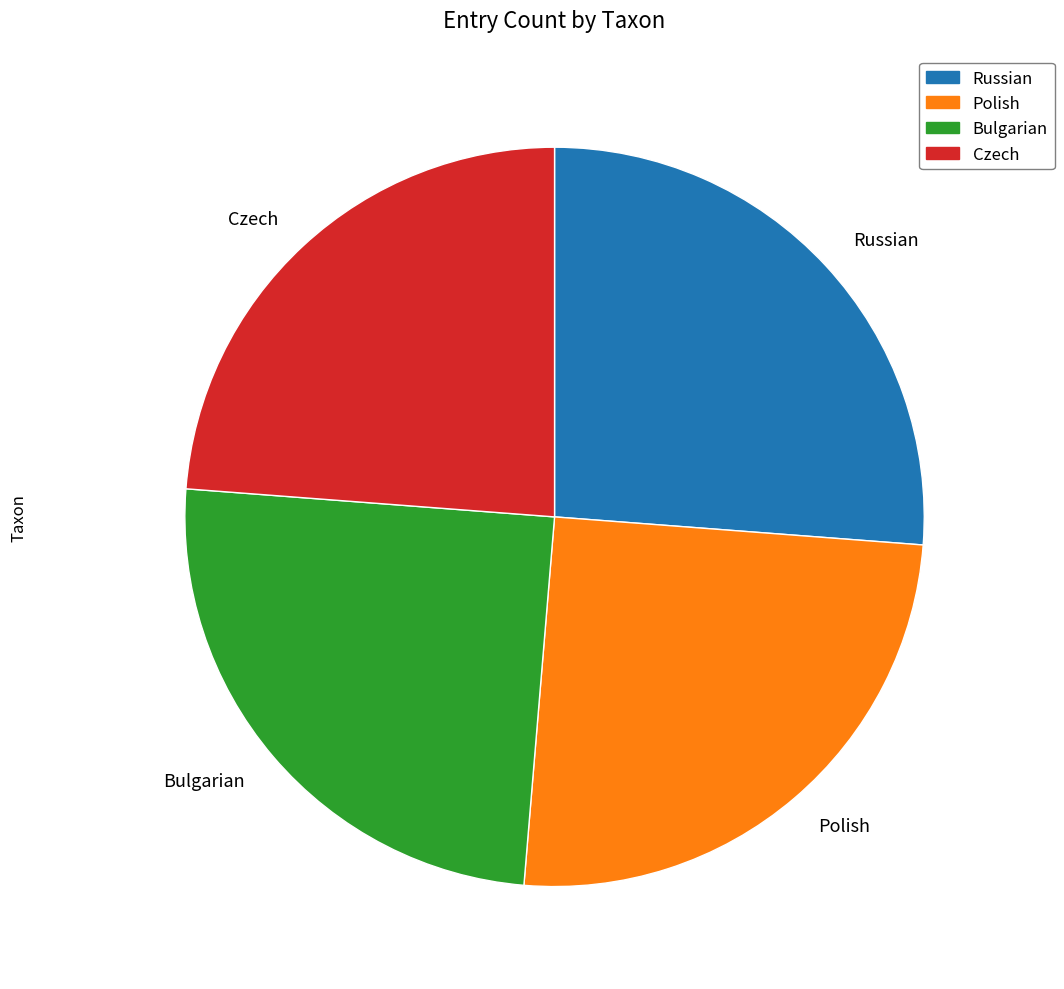

How many segments does this pie chart have?

4